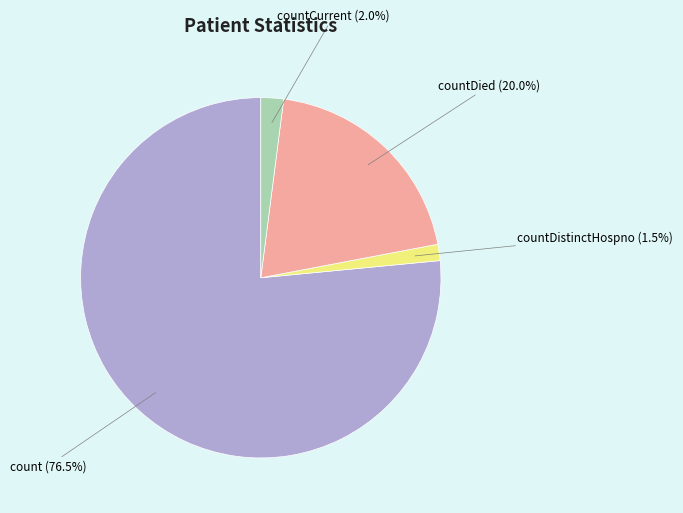

What is the largest slice in the pie chart?

count